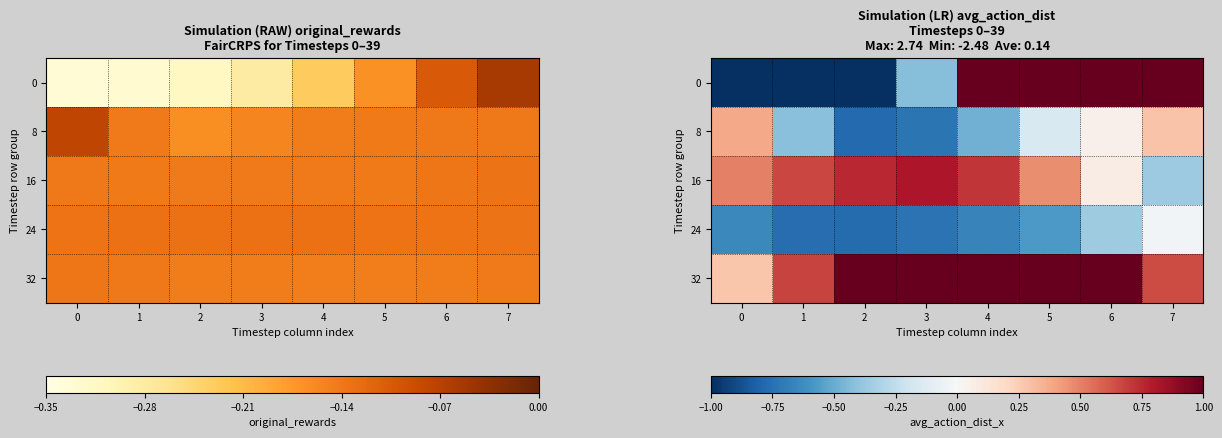

How many data points in 0 are less than 1?

4